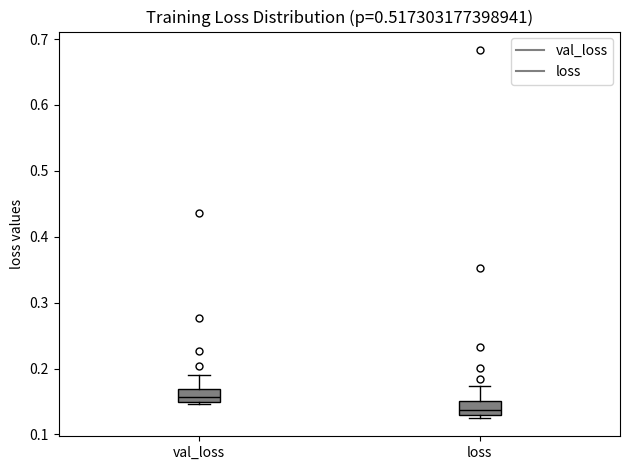

Reading left to right, read every box against the y-axis: the position of its median line, the range the box covers, and the ends of its whiskers. The values are not printed on the chart, so give them approximately, as read against the axis.

val_loss: median 0.16, box 0.15 to 0.17, whiskers 0.15 (just below the box's lower edge) to 0.19
loss: median 0.14, box 0.13 to 0.15, whiskers 0.13 (just below the box's lower edge) to 0.17